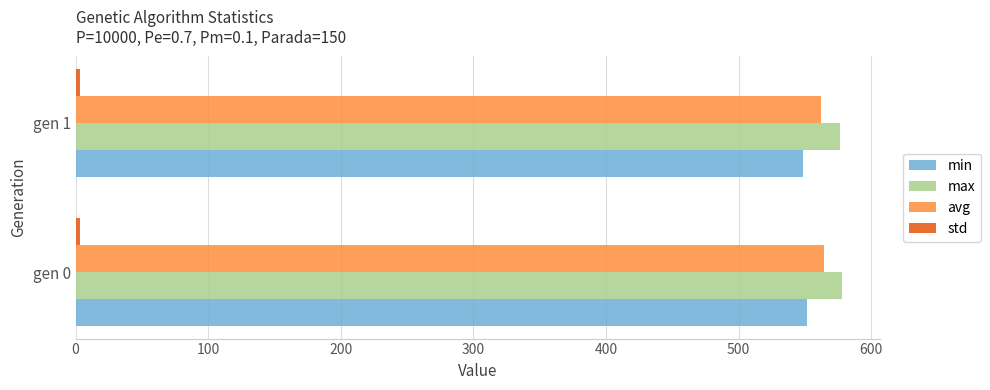

What is the minimum value for avg?

562.4